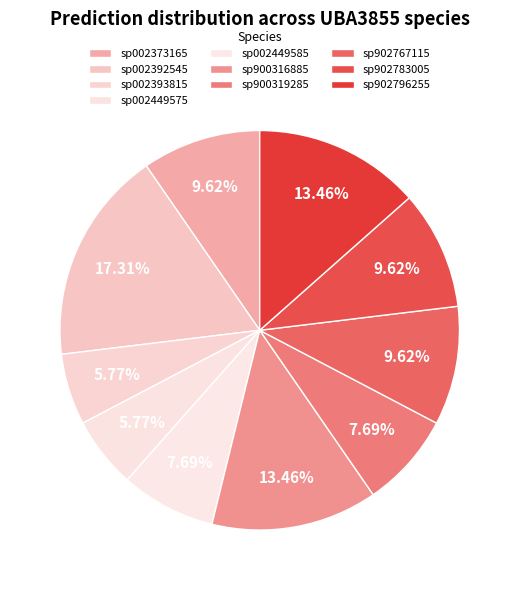

How many segments does this pie chart have?

10